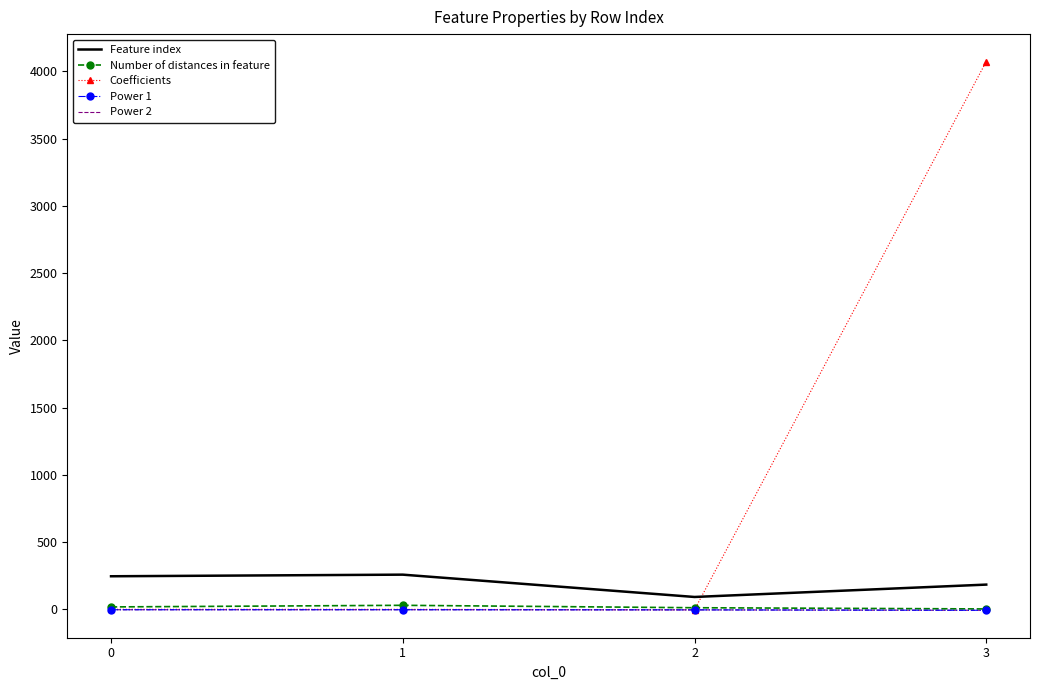

Which series has the widest spread of values?

Coefficients